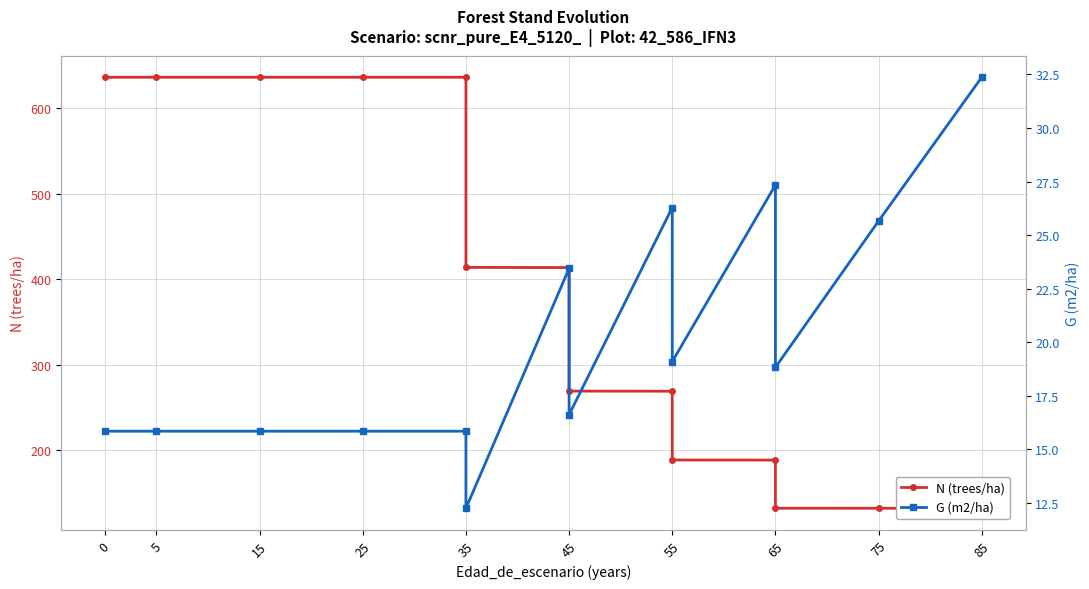

How many data points in G (m2/ha) are above 18?

7